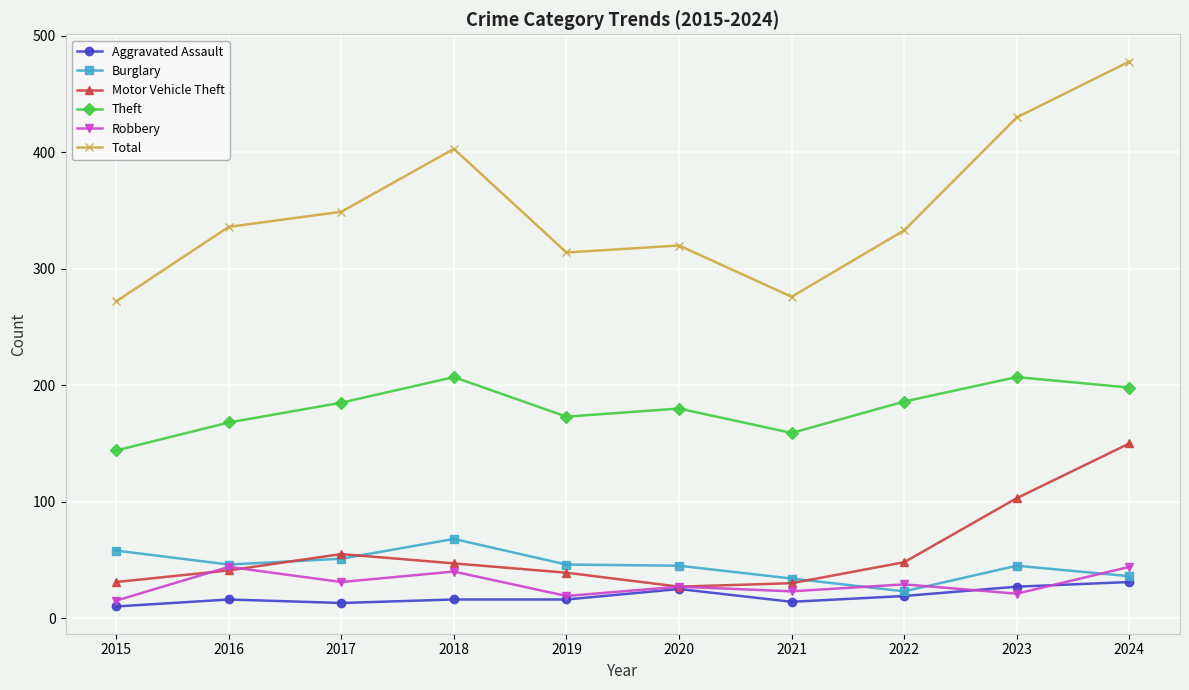

The value of Total at 2021 is 276. True or false?

True